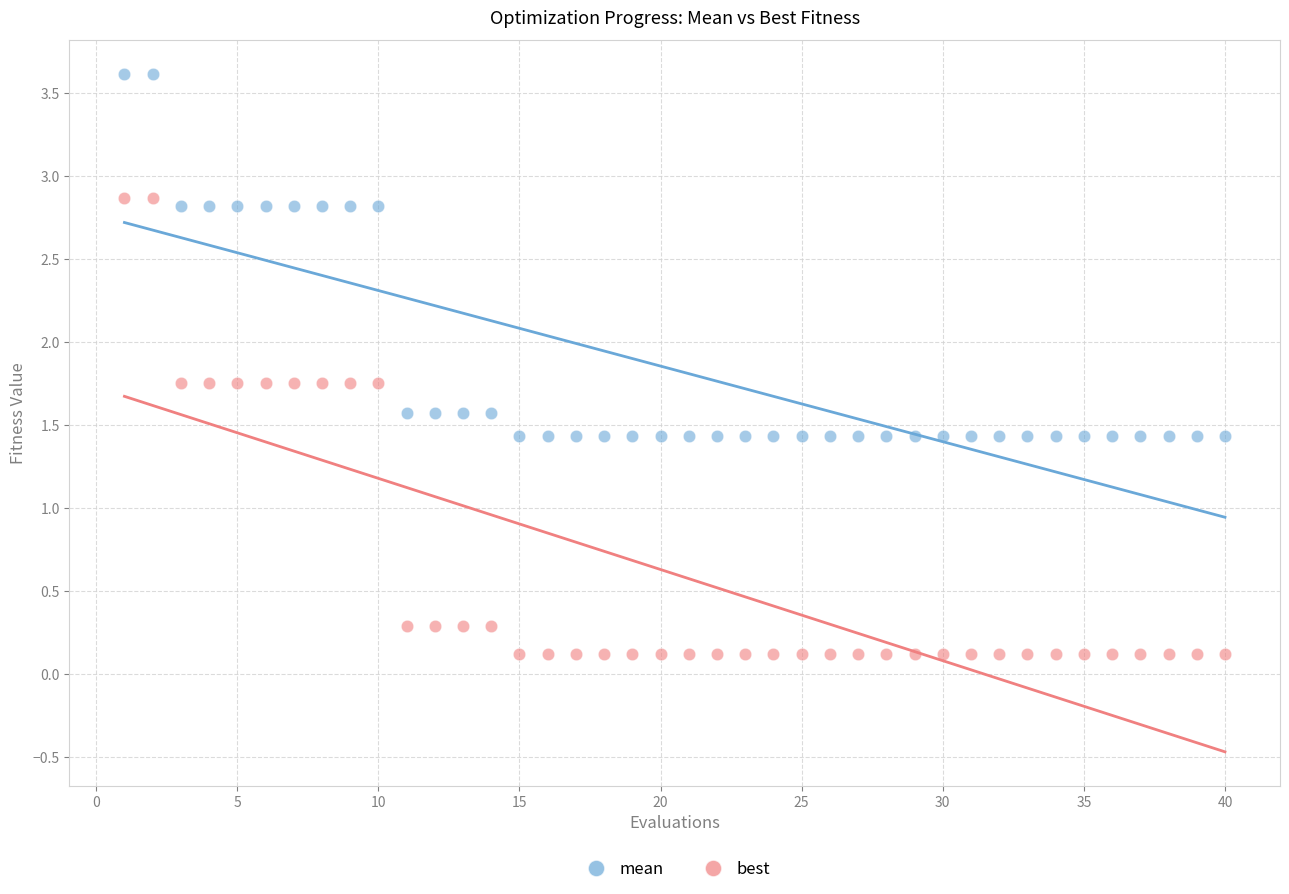

Which series reaches the minimum Y coordinate?

best